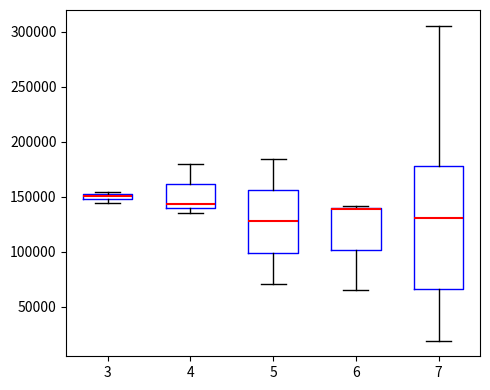

Where is the lower edge of the box at x = 4 on the y-axis? The values are not printed on the chart, so give them approximately, as read against the axis.

140000